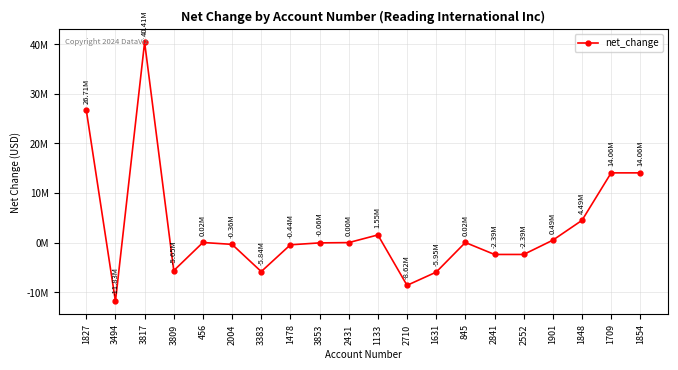

What is the label of the 12th point from the right?

3853